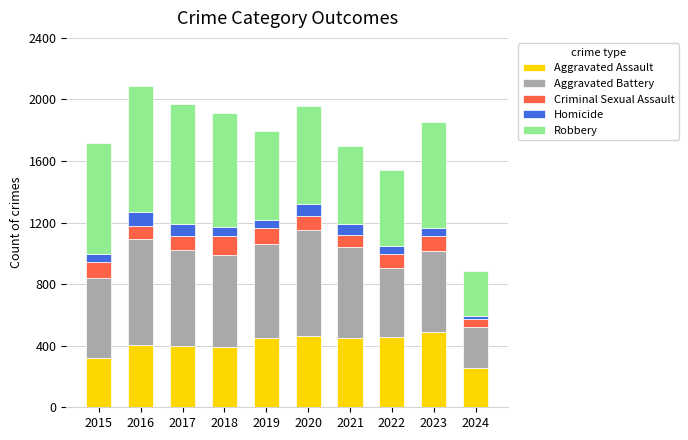

Read the Aggravated Assault value at 2024, to the nearest 10.

260